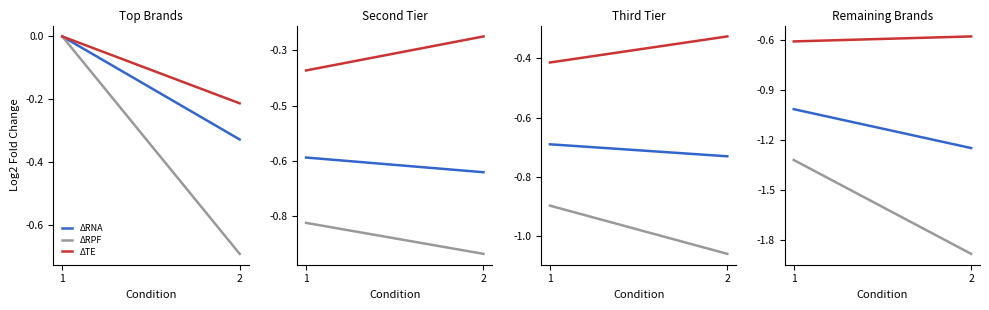

What is the smallest value displayed?

-1.9